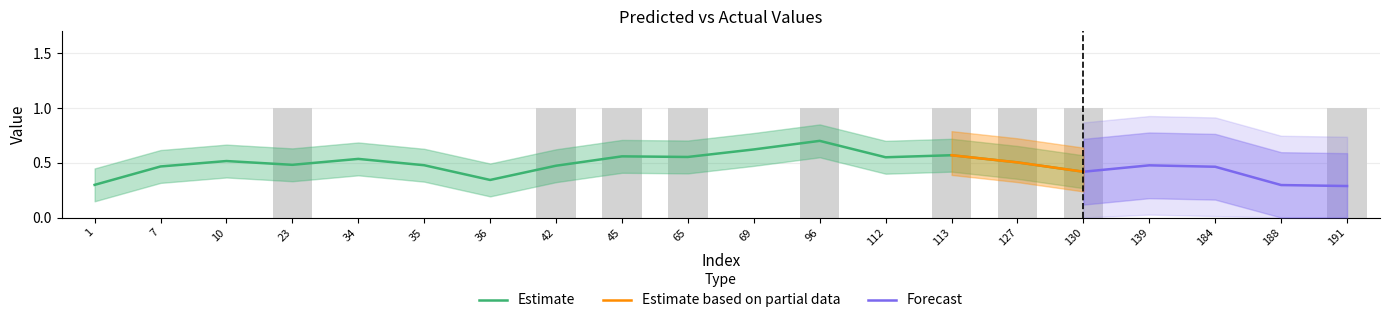

Reading right to left, list all the values displayed in this chart.

191=1	188=0	184=0	139=0	130=1	127=1	113=1	112=0	96=1	69=0	65=1	45=1	42=1	36=0	35=0	34=0	23=1	10=0	7=0	1=0